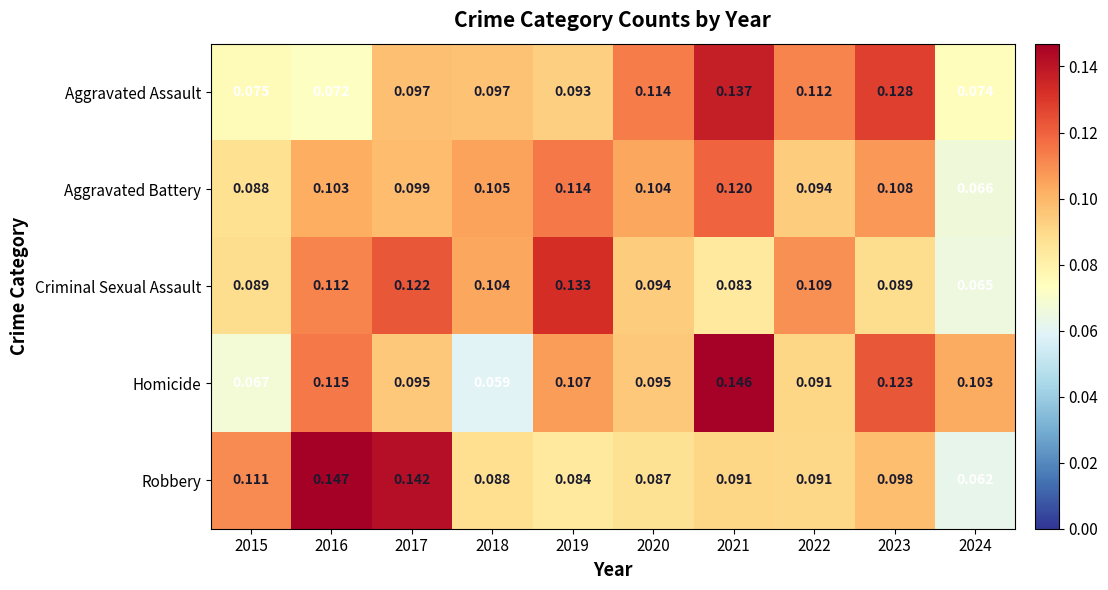

At which category does the chart reach its minimum across all series?

2018